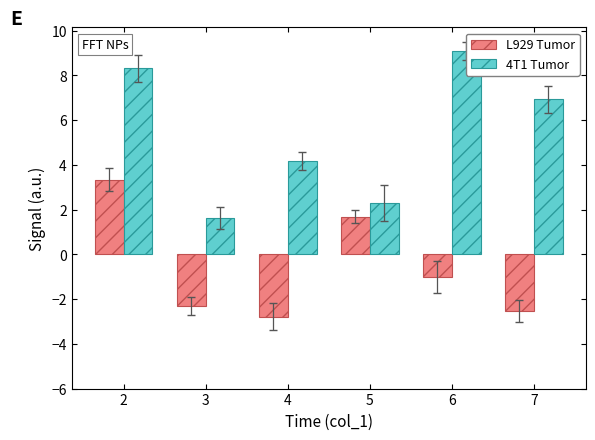

What is the average value of the 4T1 Tumor series?

5.4